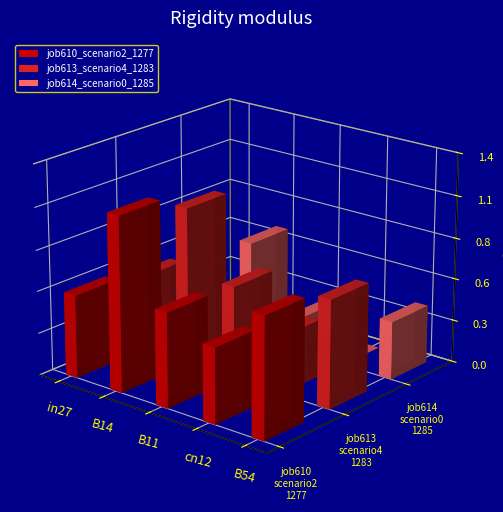

Reading right to left, what are all the values shown in this chart?

job610_scenario2_1277: 0.8	0.5	0.6	1.2	0.5
job613_scenario4_1283: 0.7	0.4	0.6	1.0	0.5
job614_scenario0_1285: 0.4	0.0	0.2	0.6	0.1